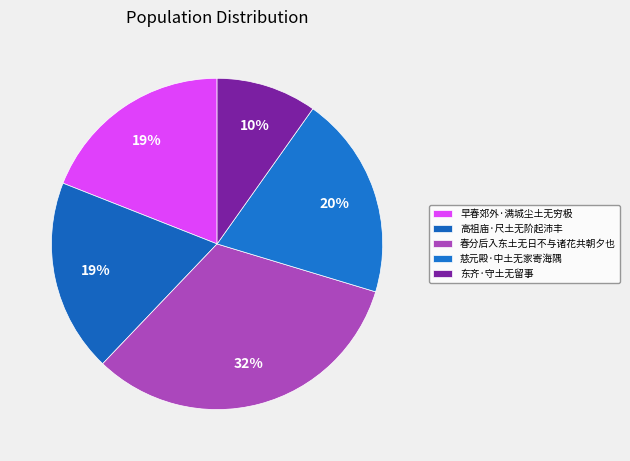

How many slices are in this pie chart?

5